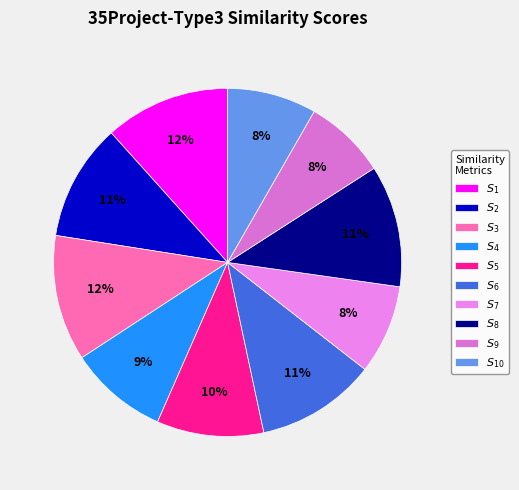

What is the change in value from $S_2$ to $S_4$?

-12.2